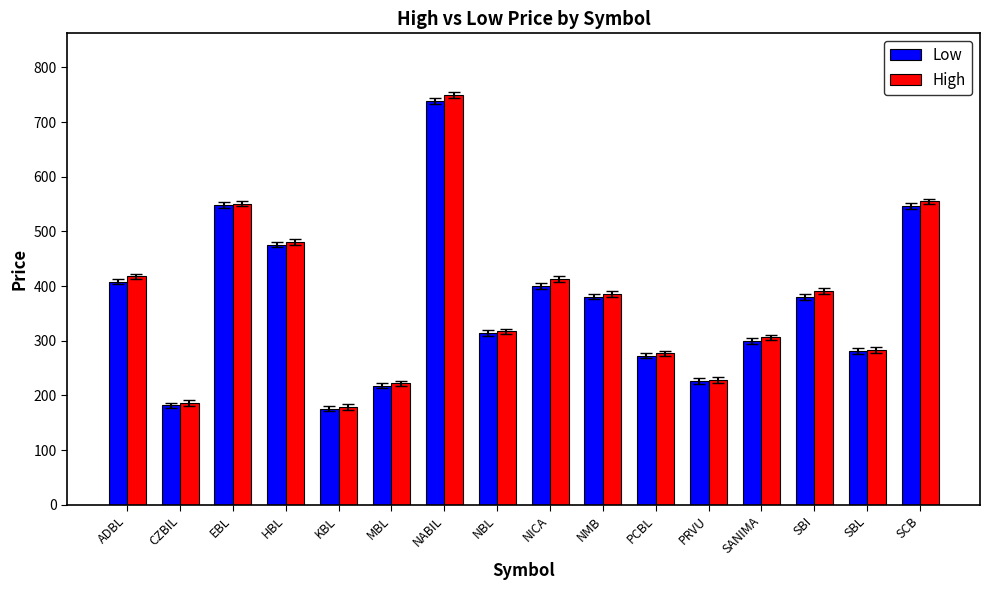

What is the total value across all series at NICA?

813